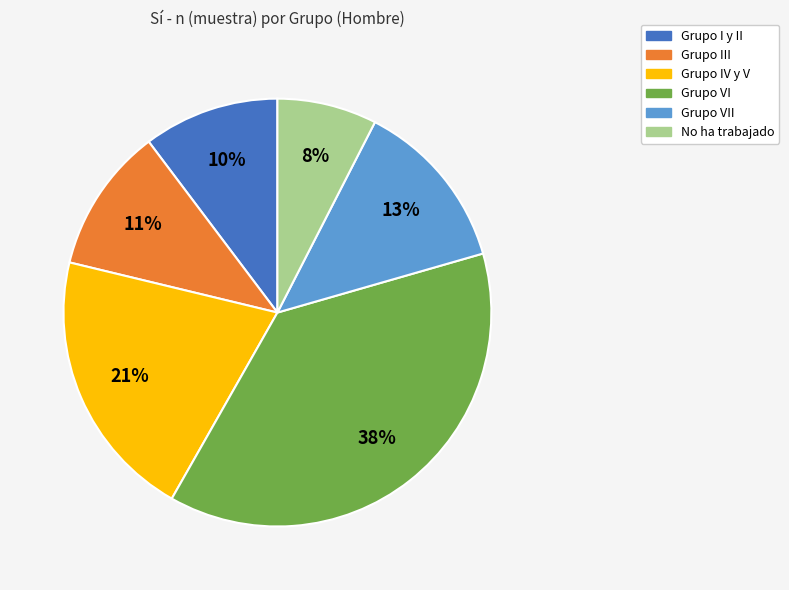

To the nearest percent, what is the average slice percentage?

17%